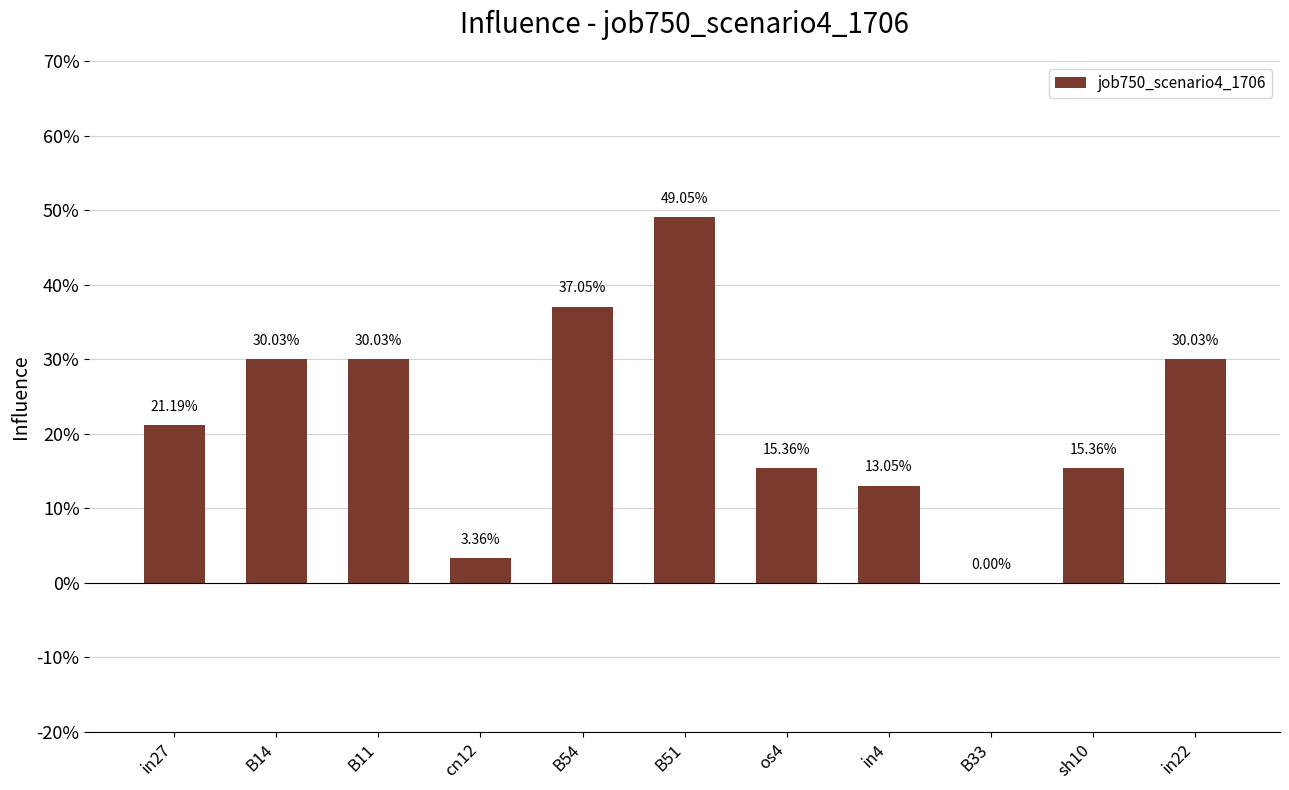

Are the bars horizontal?

No